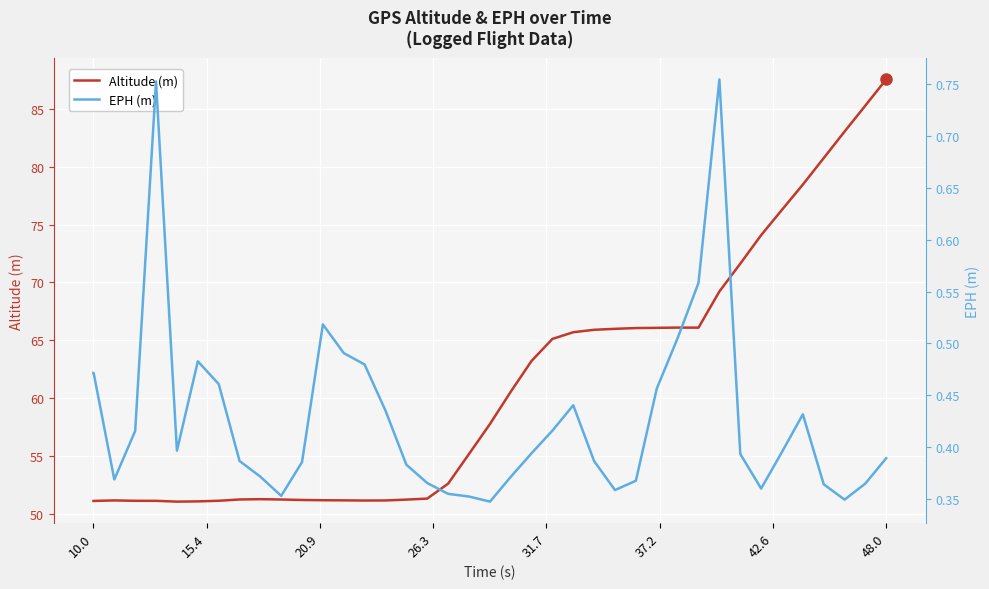

Which category has the highest value in the Altitude (m) series?

48.0